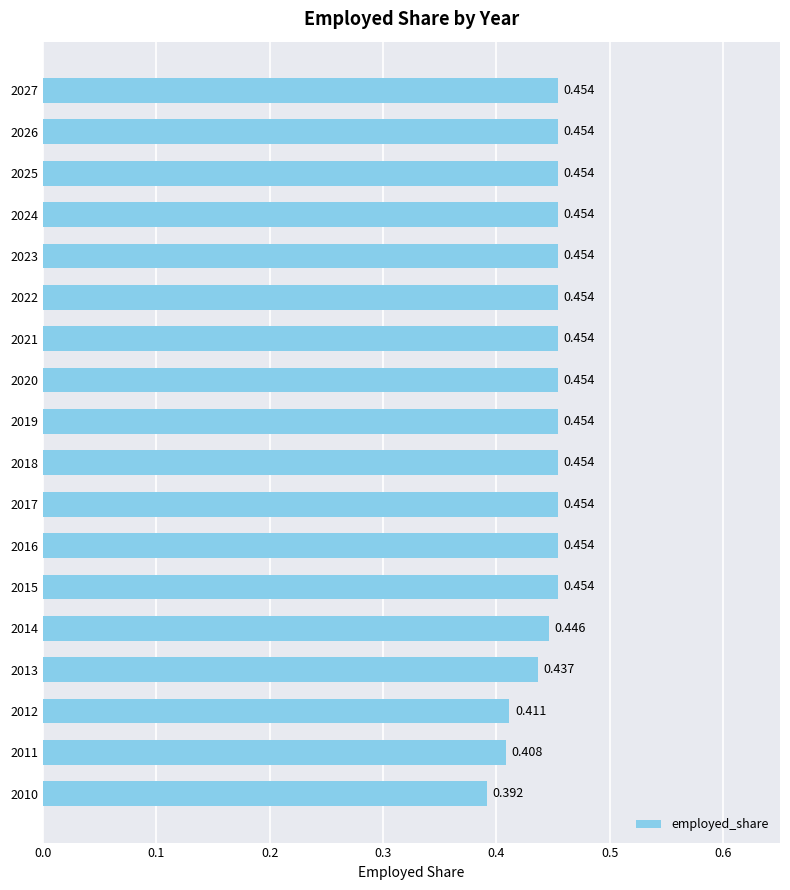

What is the sum of all values?

8.0